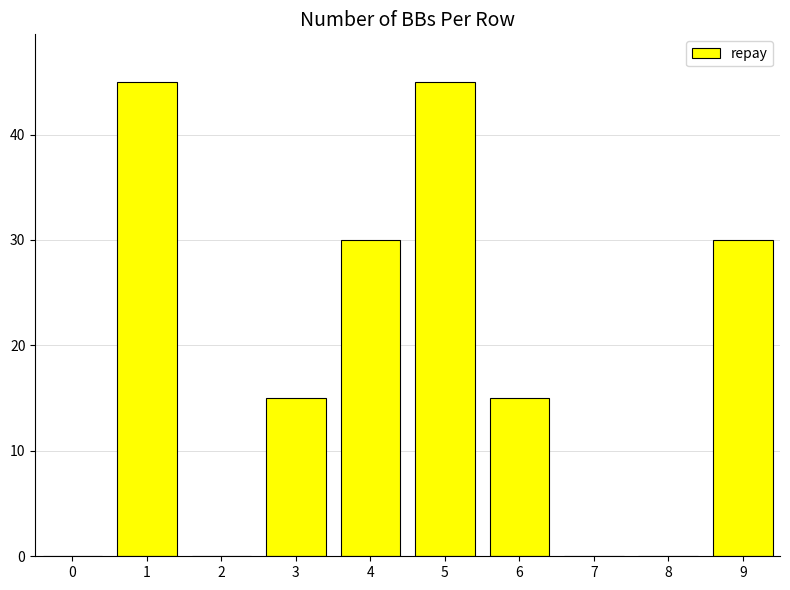

The value at 2 is 0. True or false?

True